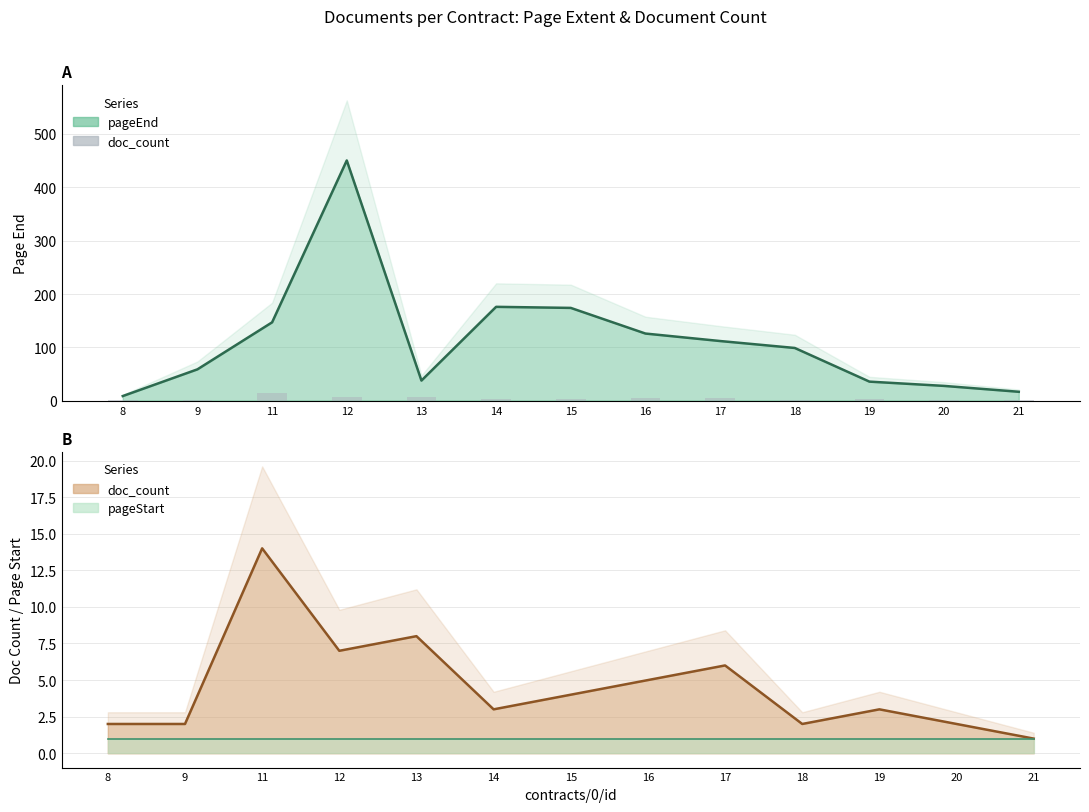

What is the difference between the maximum and second lowest values?

12